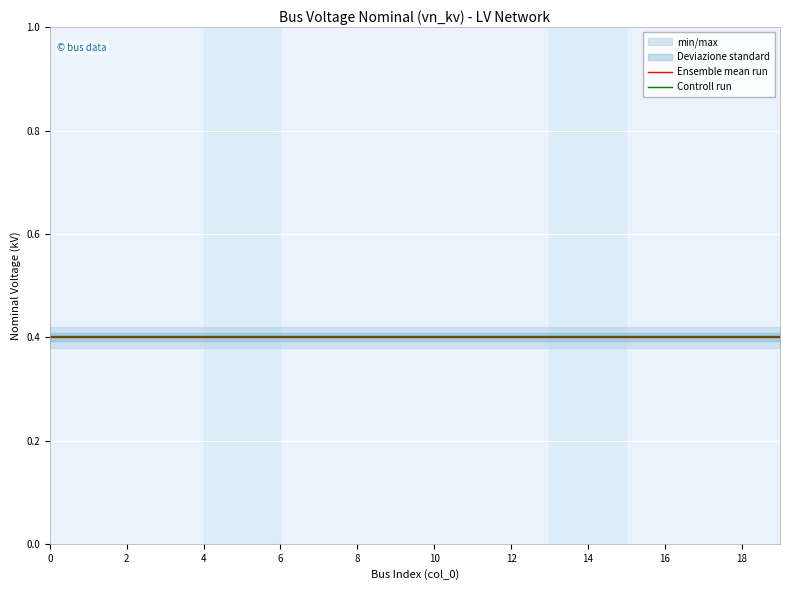

What is the sum of the Ensemble mean run values at 18 and 8?

0.8